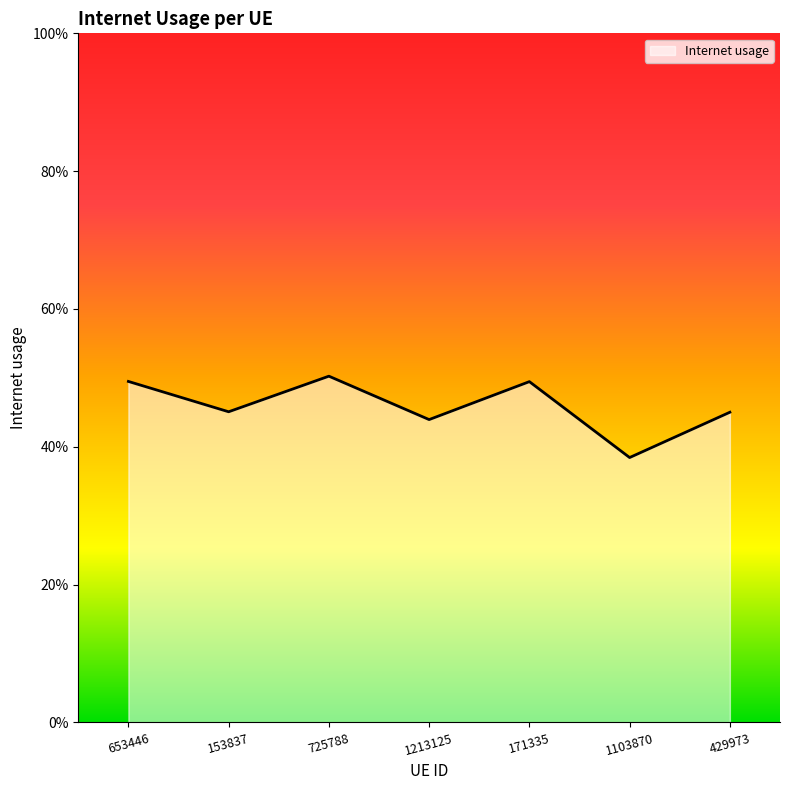

What is the label of the 1st point from the left?

653446